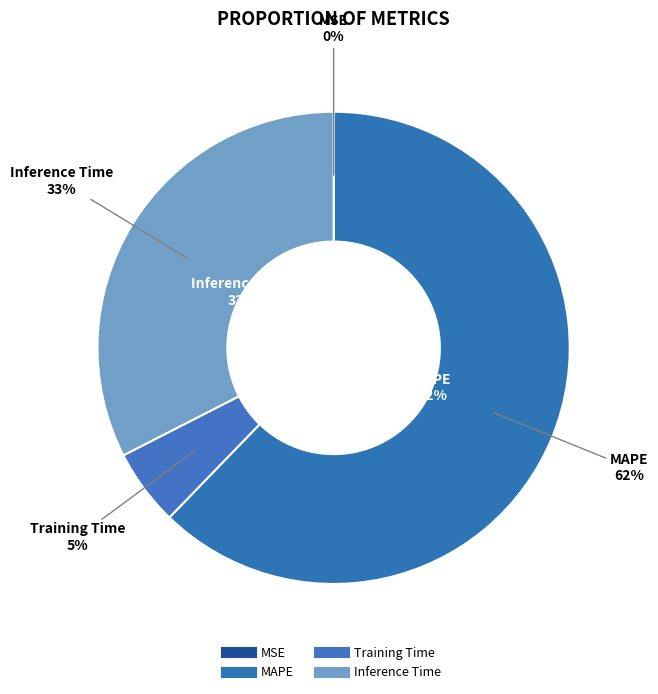

Is MAPE the majority of the pie?

Yes